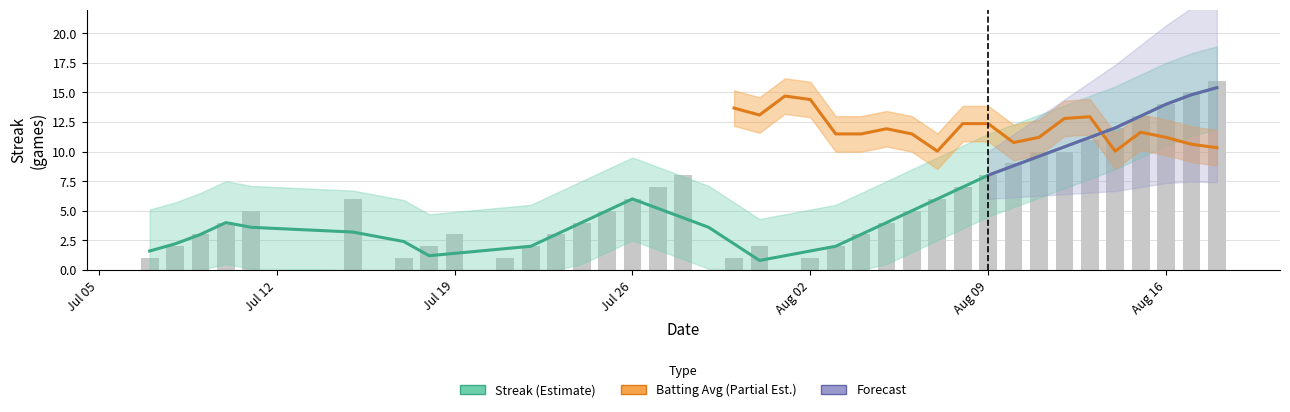

What is the average value?

5